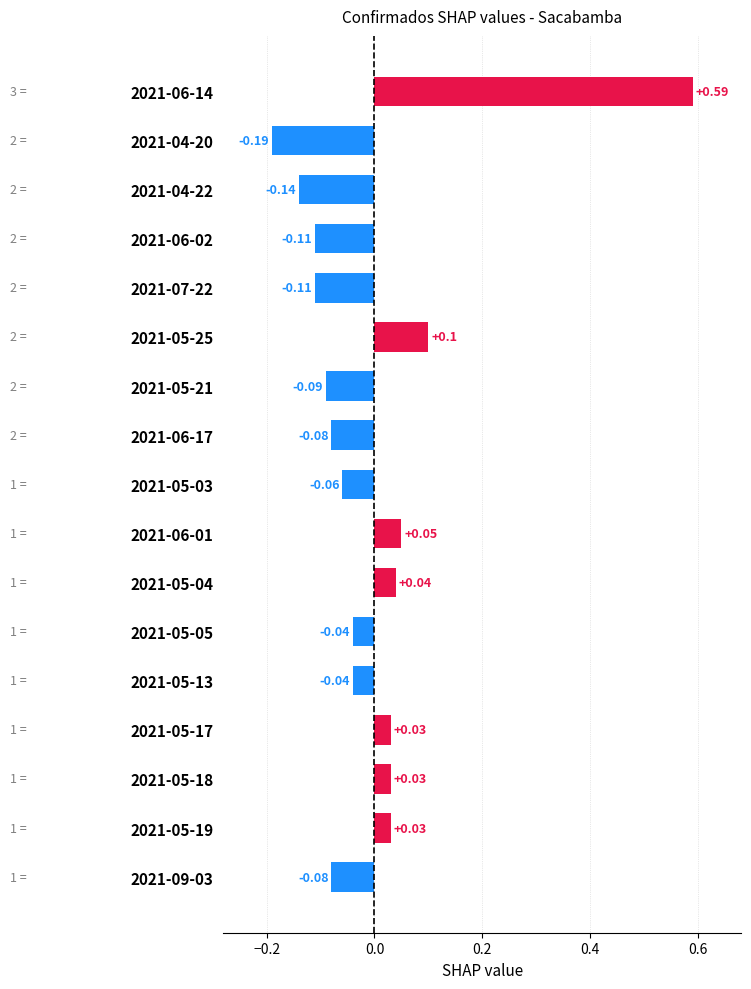

Which has a higher value, 2021-05-03 or 2021-05-19?

2021-05-19